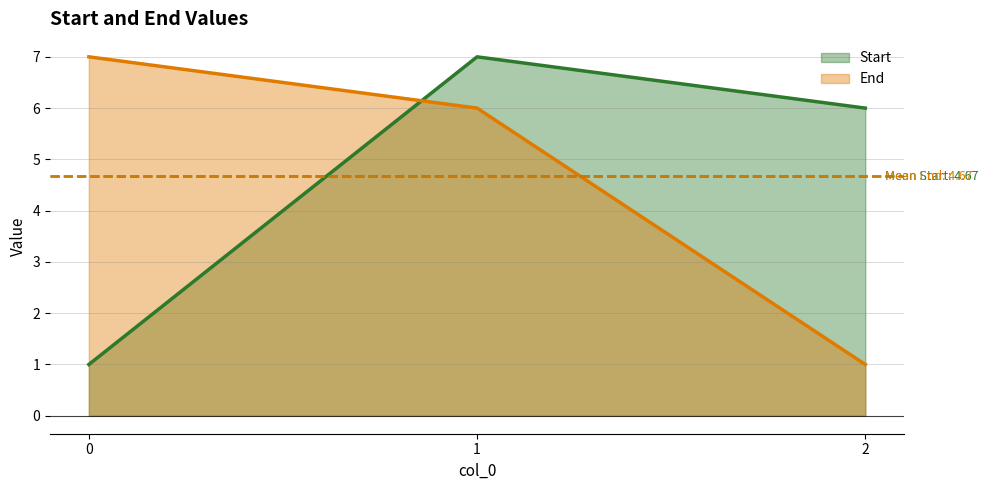

What is the sum of all End values?

14